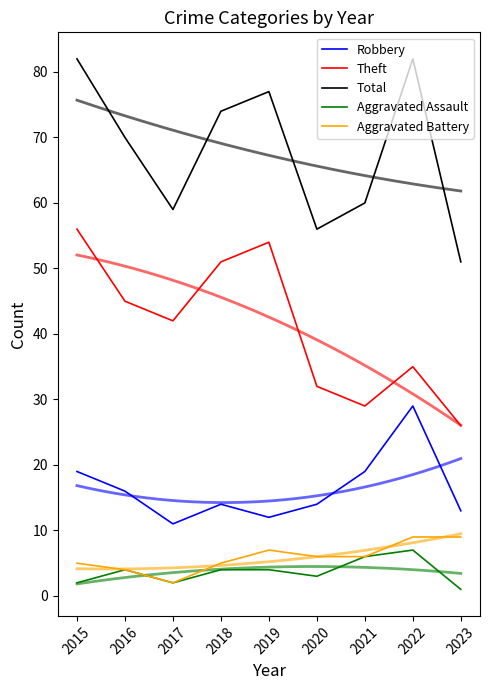

What is the sum of all Aggravated Battery values?

53